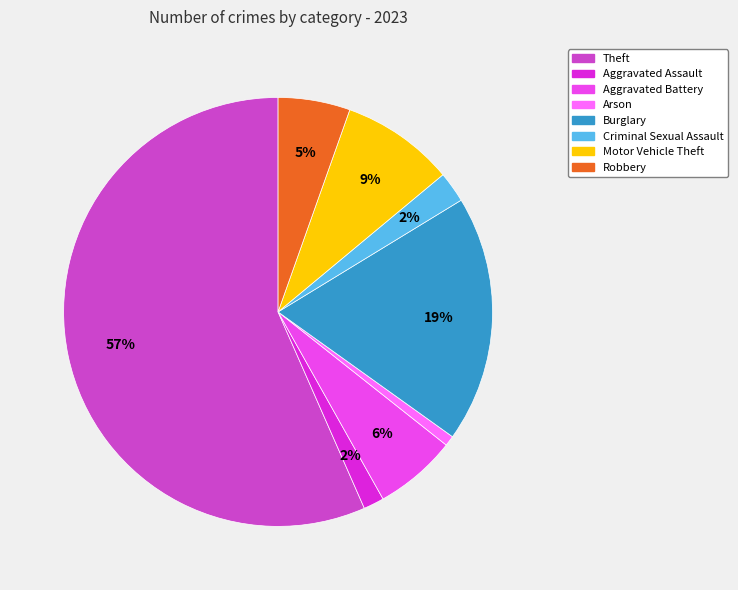

Does any single category account for the majority?

Yes